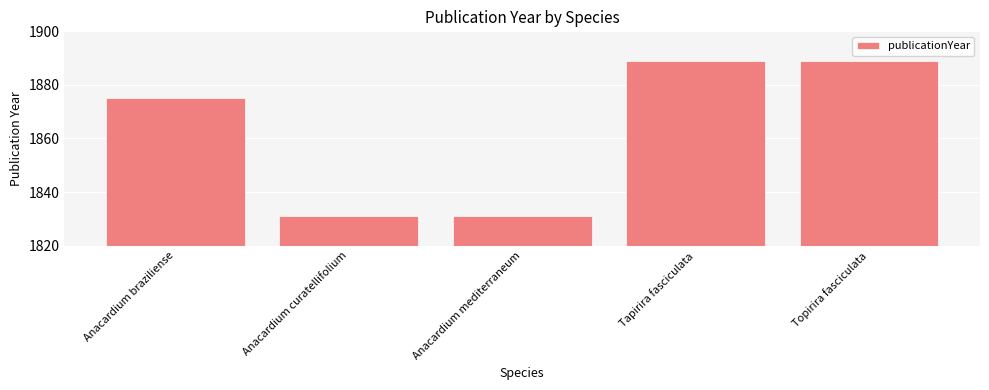

Does the chart contain any negative values?

No